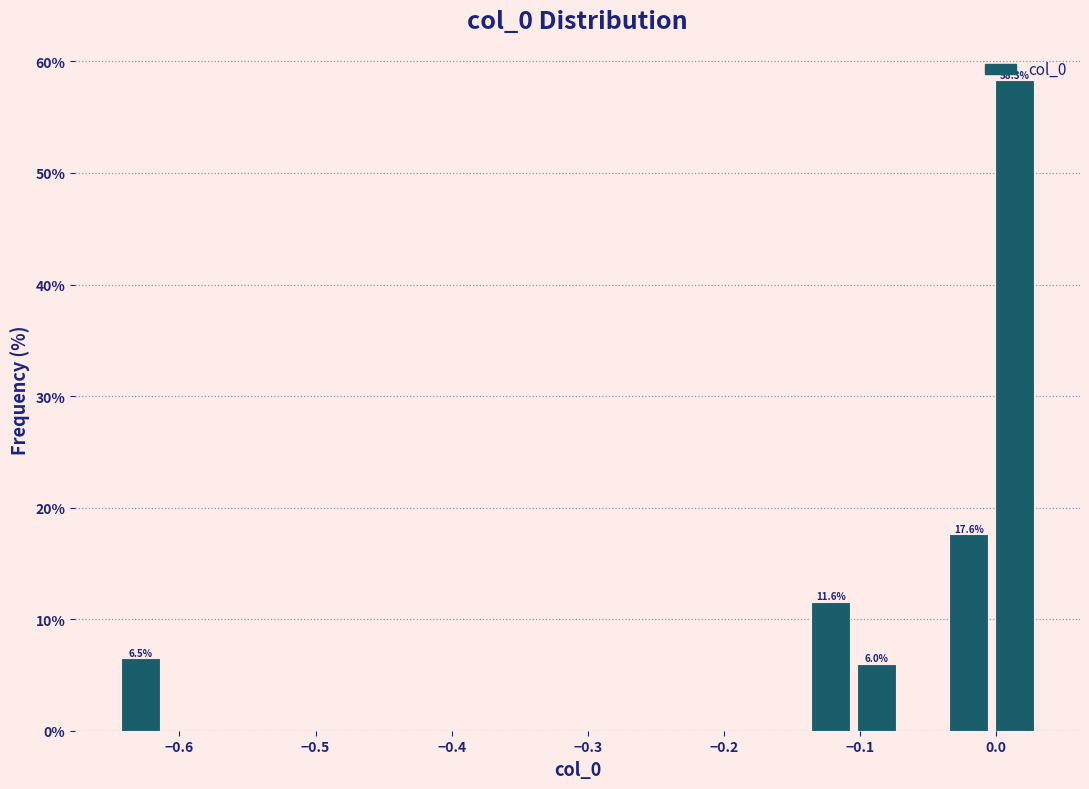

Around what value on the x-axis is the tallest bar? Give the approximate position of its centre, as read against the axis.

0.01